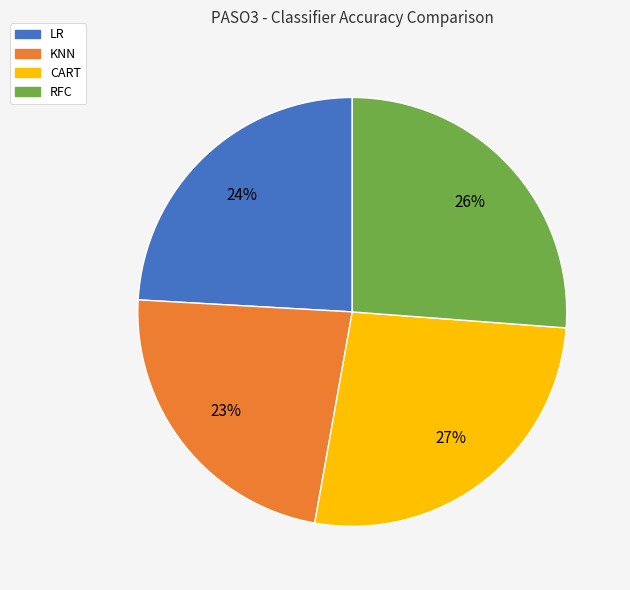

What is the smallest slice in the pie chart?

KNN